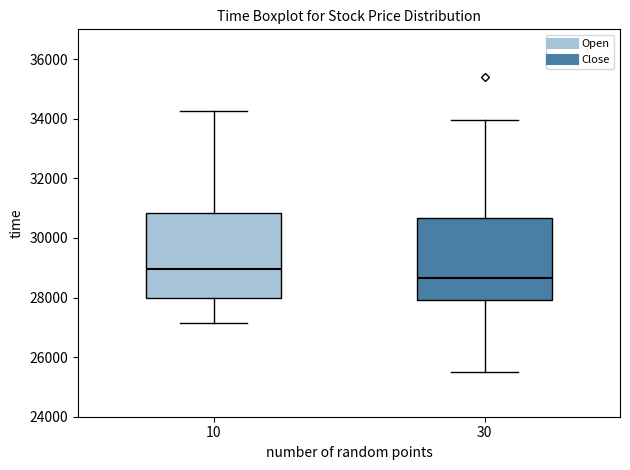

Which box has the highest median line?

10